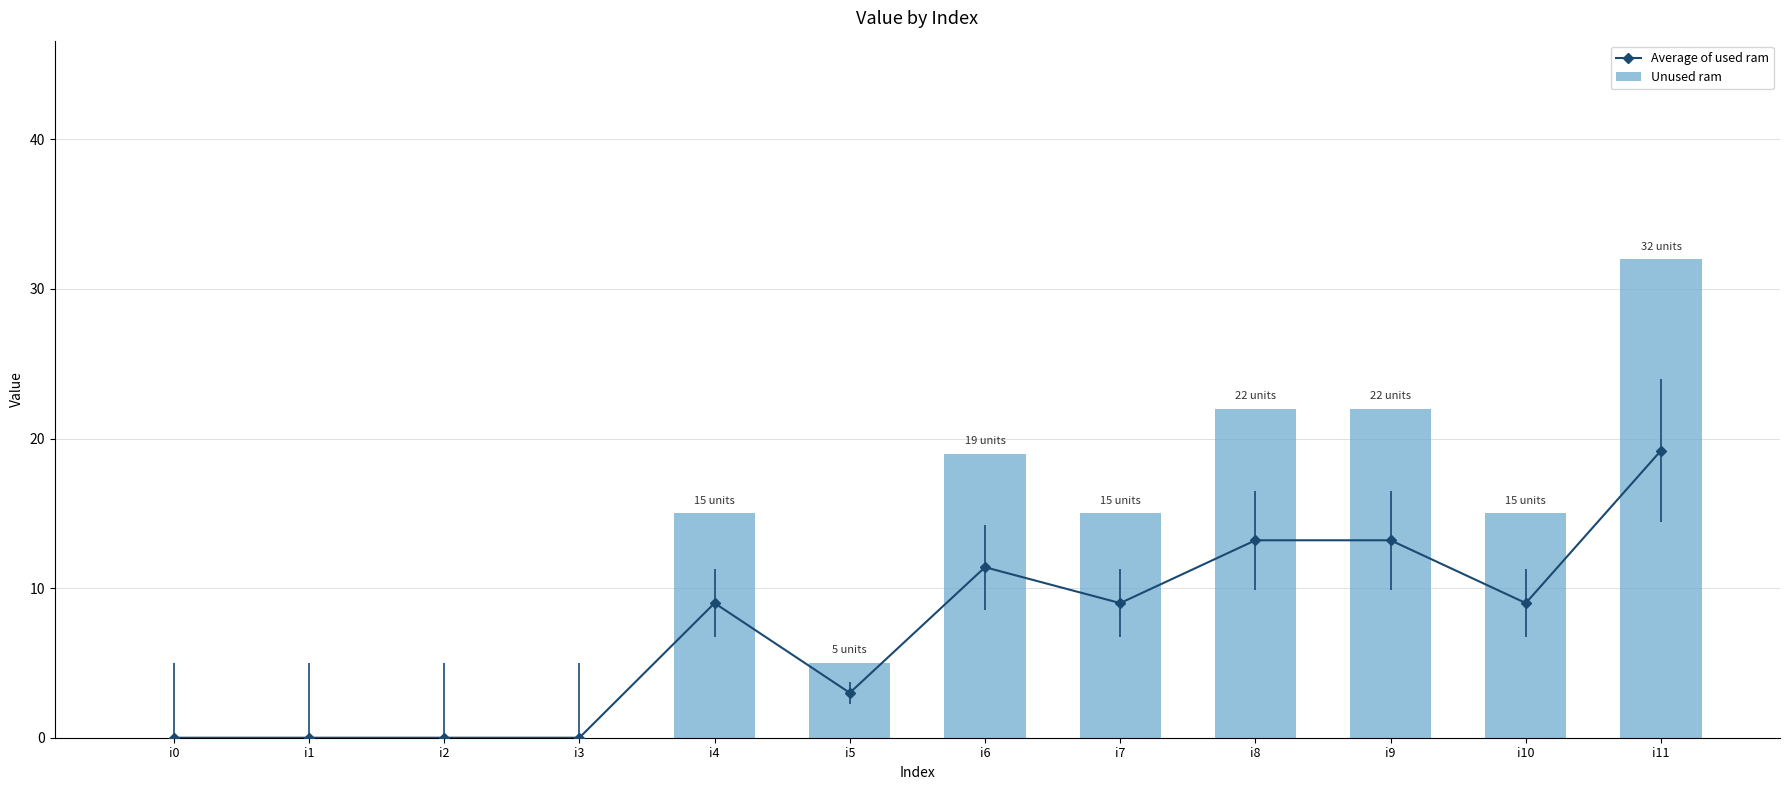

Which series changed the most between i6 and i9?

Unused ram